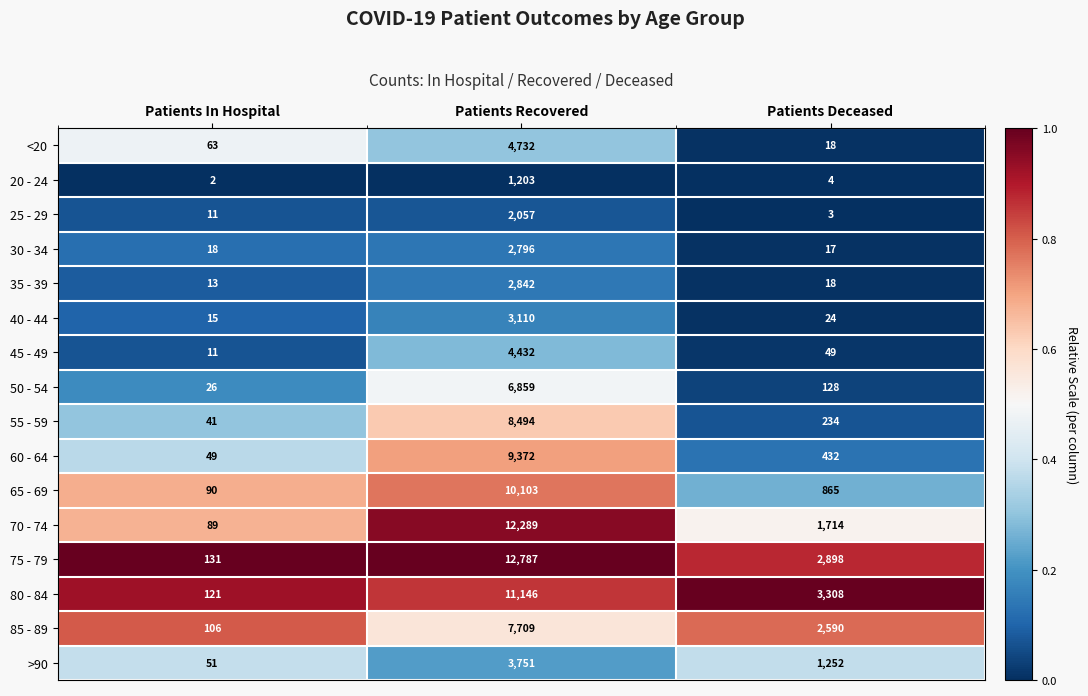

Count the 70 - 74 values in the range 89 to 12289.

3